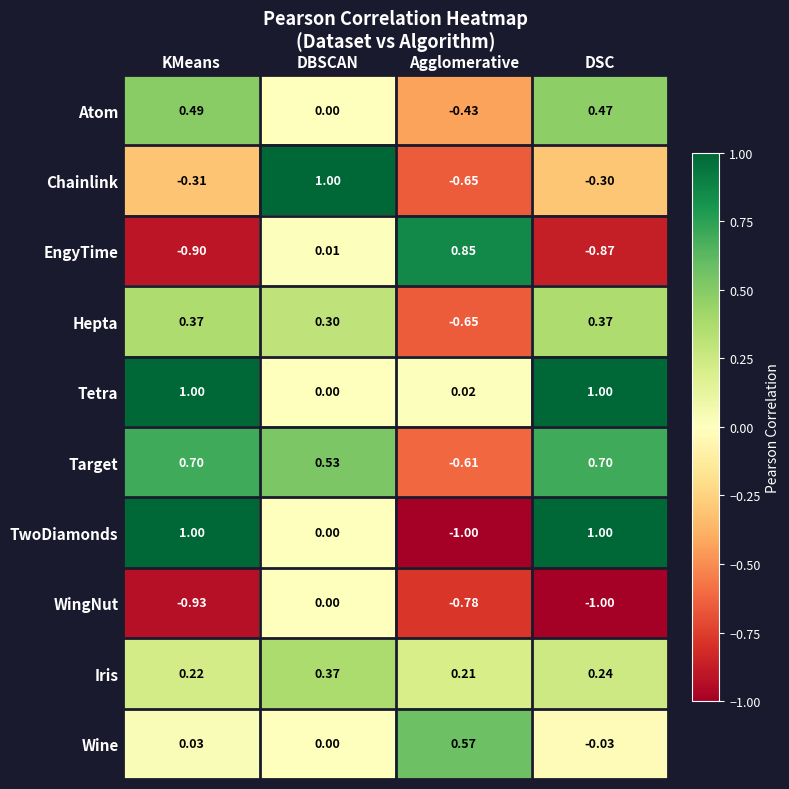

At how many categories does at least one series exceed 0?

4